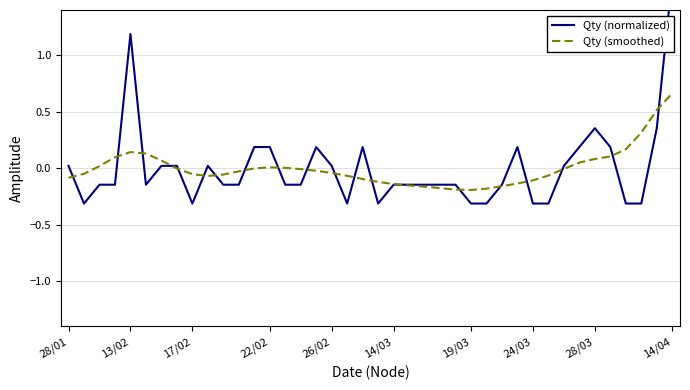

Which series has the largest total across all categories?

Qty (normalized)